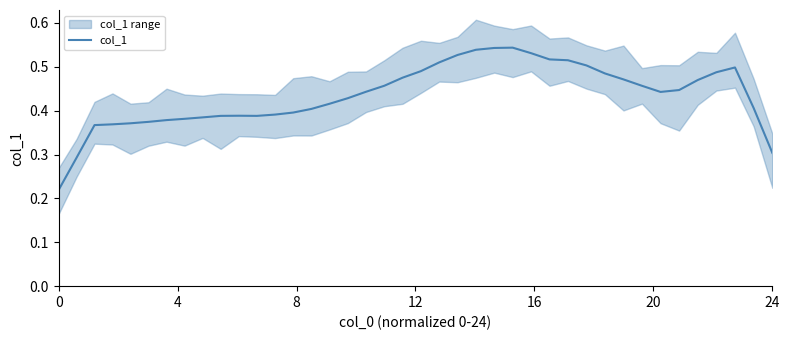

Reading right to left, list all the values displayed in this chart.

0.3	0.4	0.5	0.5	0.5	0.4	0.4	0.5	0.5	0.5	0.5	0.5	0.5	0.5	0.5	0.5	0.5	0.5	0.5	0.5	0.5	0.5	0.4	0.4	0.4	0.4	0.4	0.4	0.4	0.4	0.4	0.4	0.4	0.4	0.4	0.4	0.4	0.4	0.3	0.2